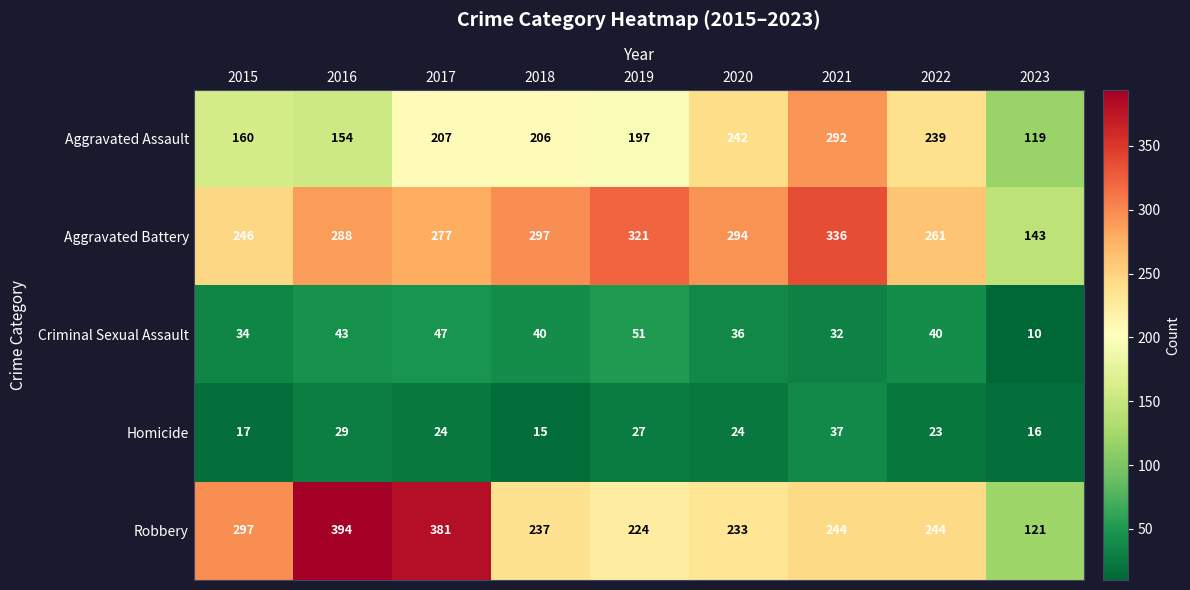

Is it true that Criminal Sexual Assault equals 22 at 2021?

False